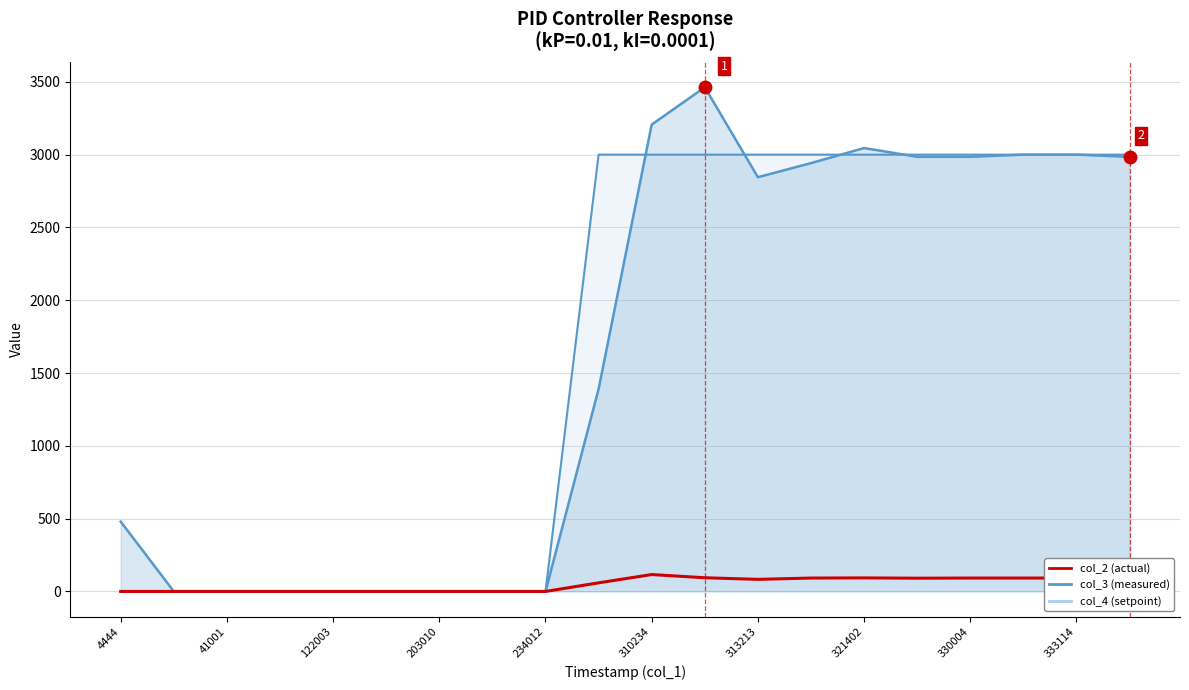

True or false: col_3 (measured) (line) has more than 2 points higher than both neighbors.

False